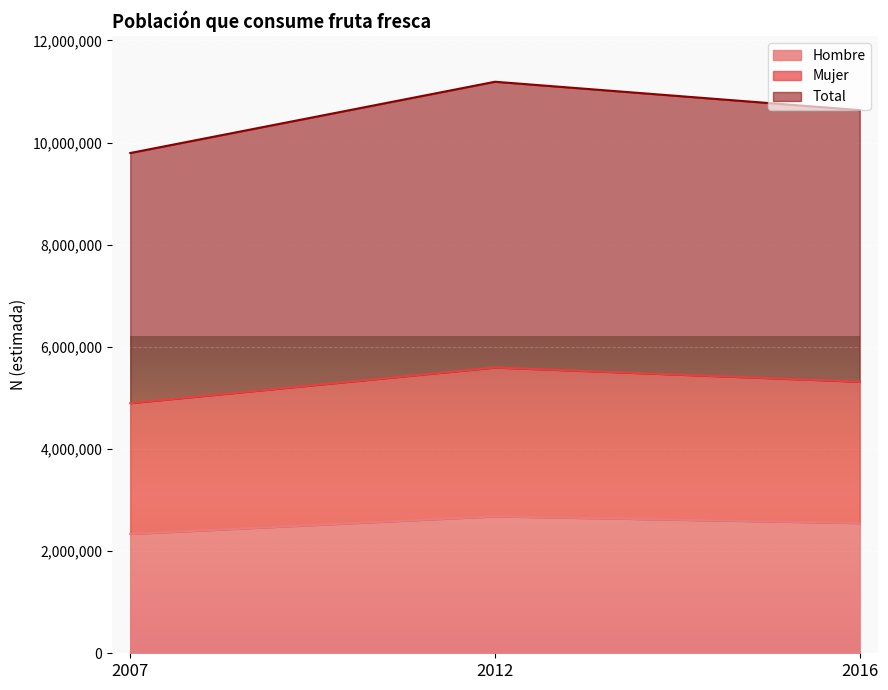

At 2012, list the series in order from largest to smallest.

Total, Mujer, Hombre